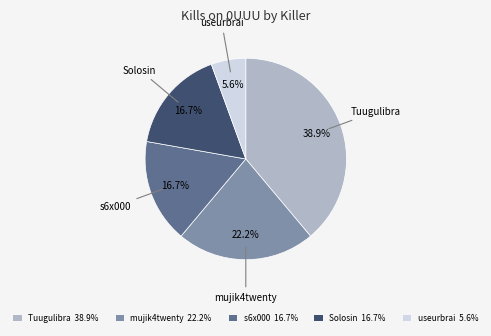

Does mujik4twenty account for over 50% of the chart?

No